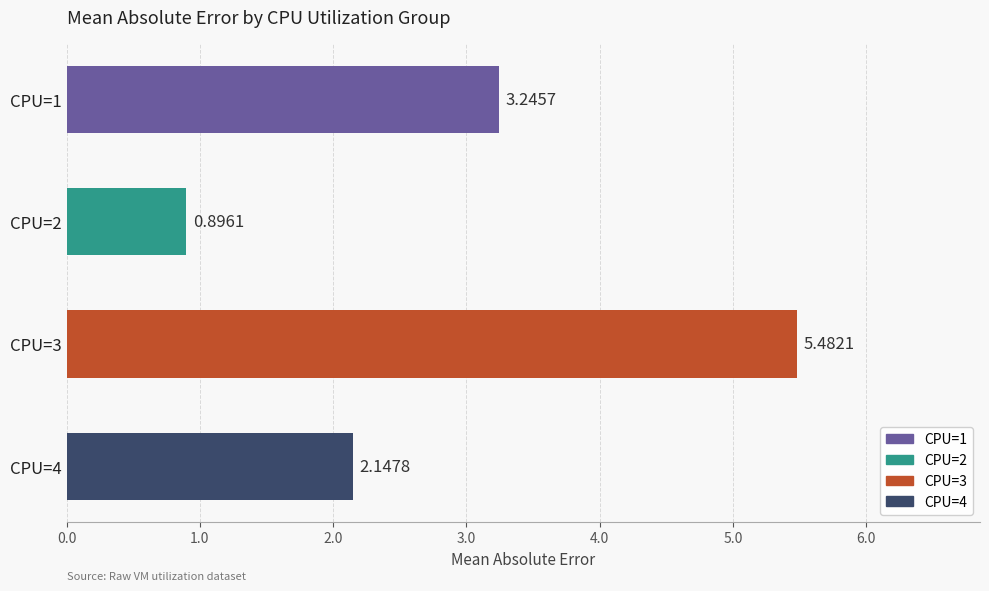

What is the ratio of the value at CPU=2 to the value at CPU=4?

0.4